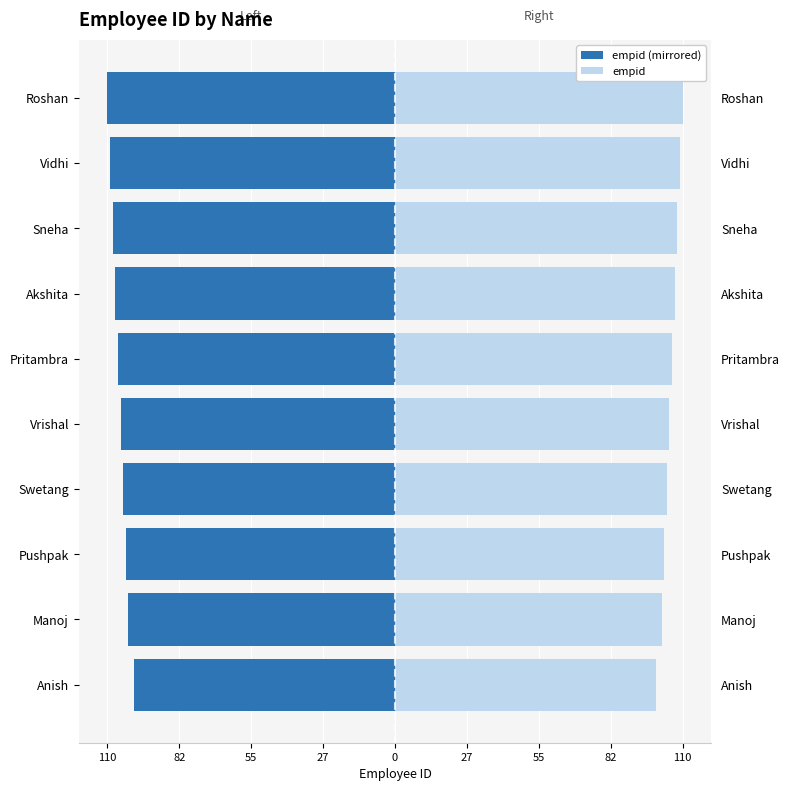

What are all the series names shown in the legend?

empid (mirrored), empid